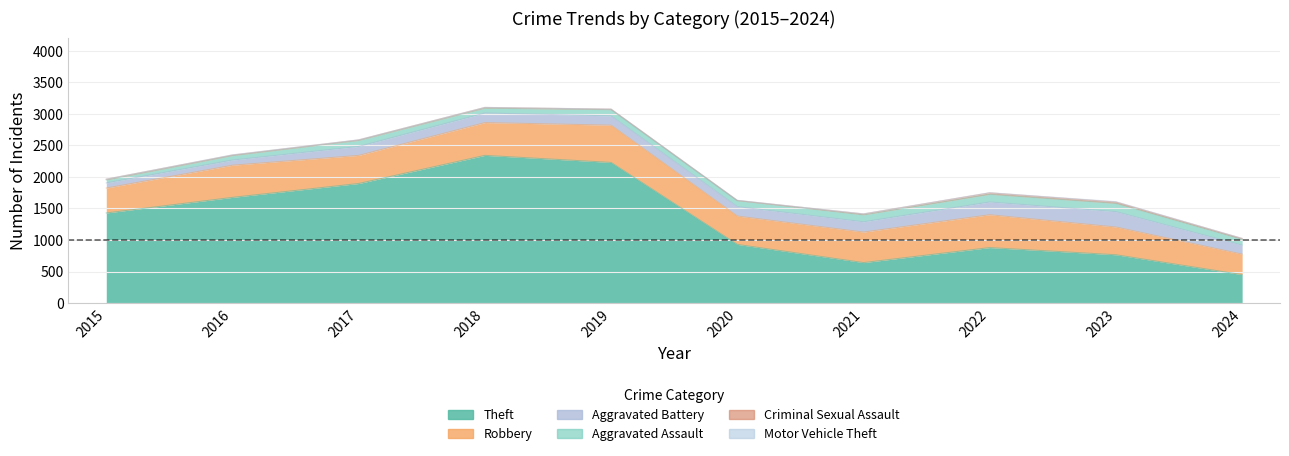

Reading right to left, extract all data points from this chart.

Theft: 451	766	880	642	930	2230	2342	1896	1676	1429
Robbery: 325	440	521	484	450	591	520	446	510	395
Aggravated Battery: 143	244	202	163	150	148	152	142	82	82
Aggravated Assault: 91	130	121	110	94	98	77	95	71	46
Criminal Sexual Assault: 14	22	24	14	3	8	11	8	8	12
Motor Vehicle Theft: 2	6	2	2	3	1	1	2	4	1